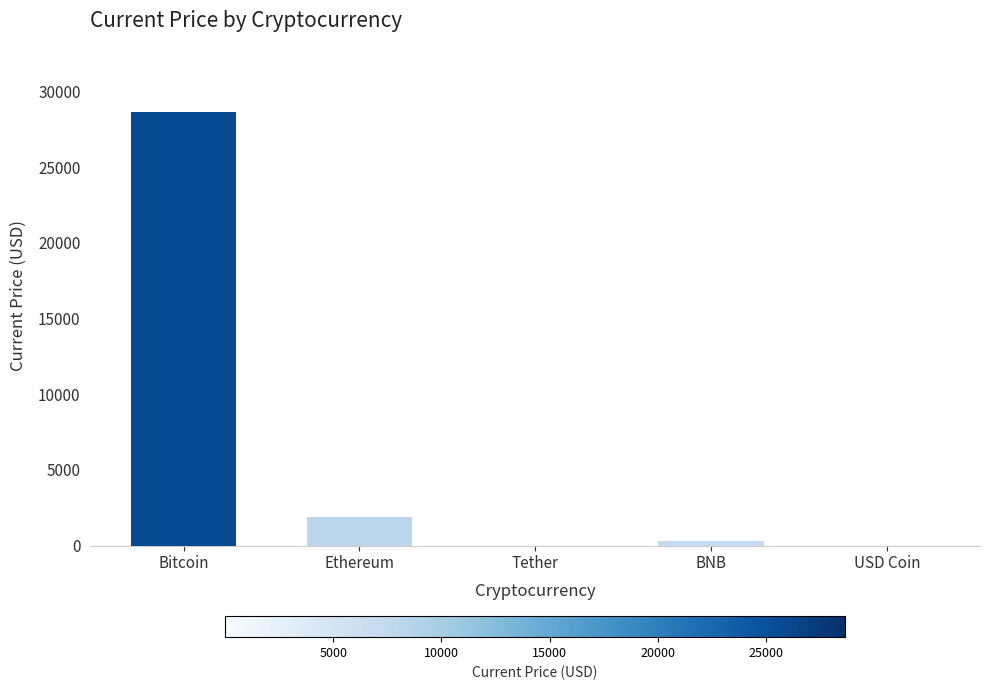

Where does the data first go above 323?

Bitcoin